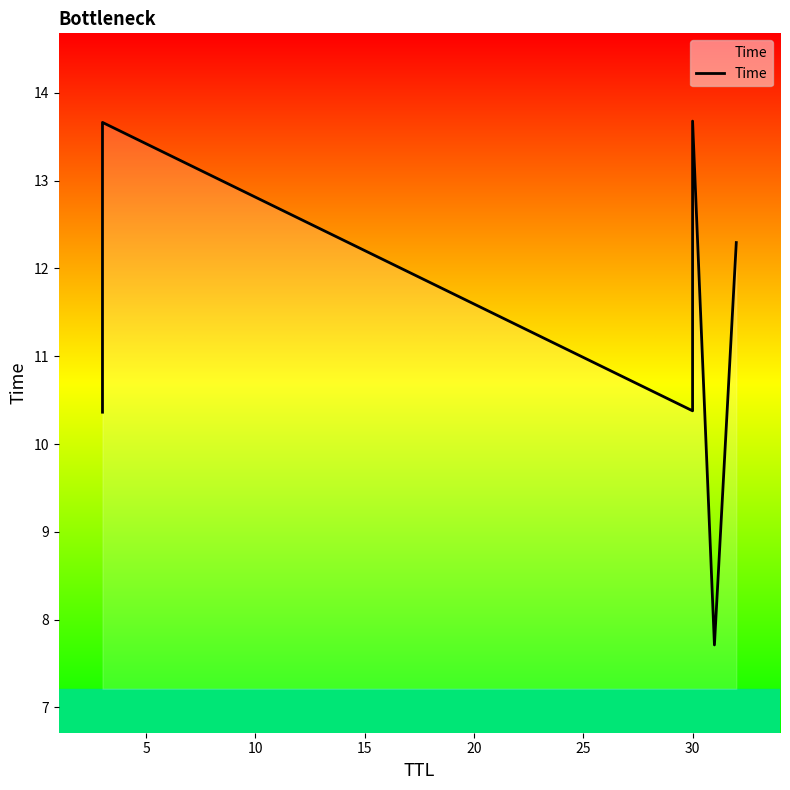

Approximately how many times larger is the value at 15 compared to 25?

1.1